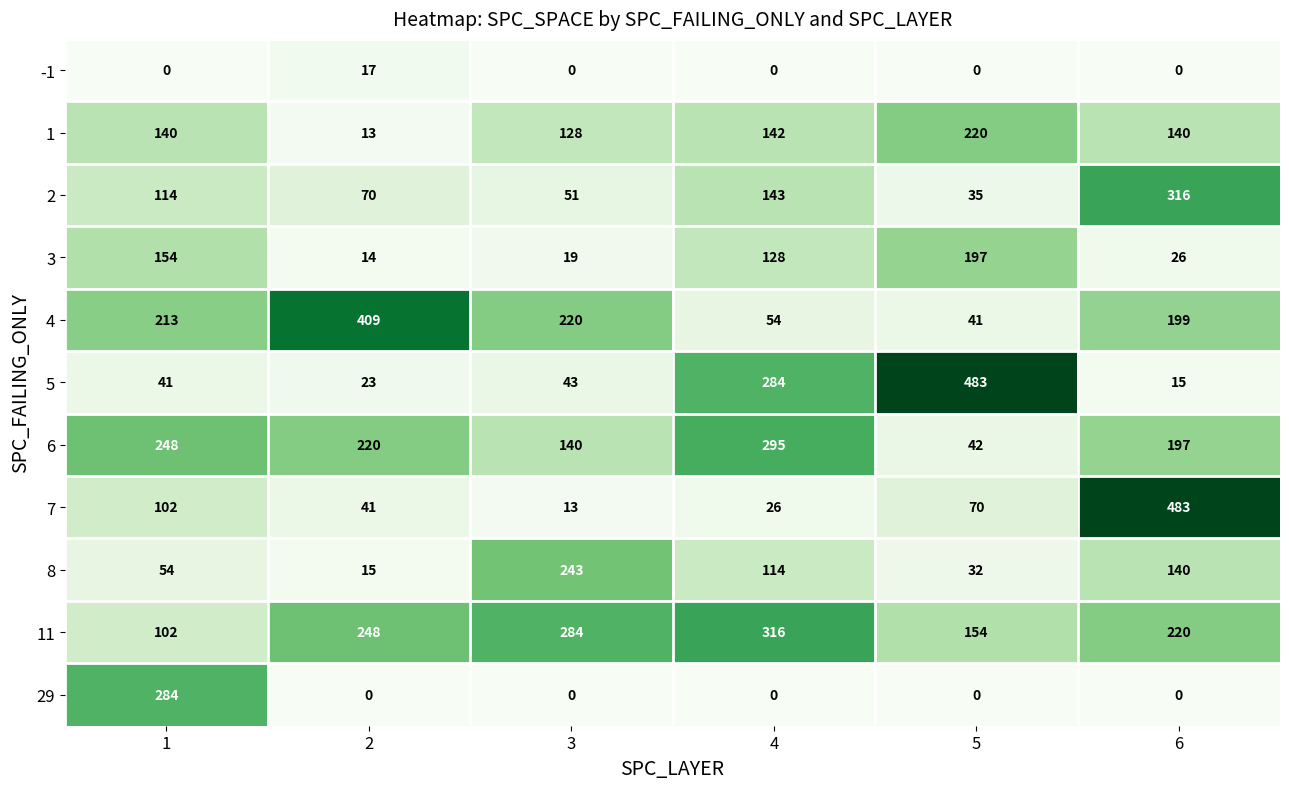

What is the difference between the 5 values at 3 and 2?

20